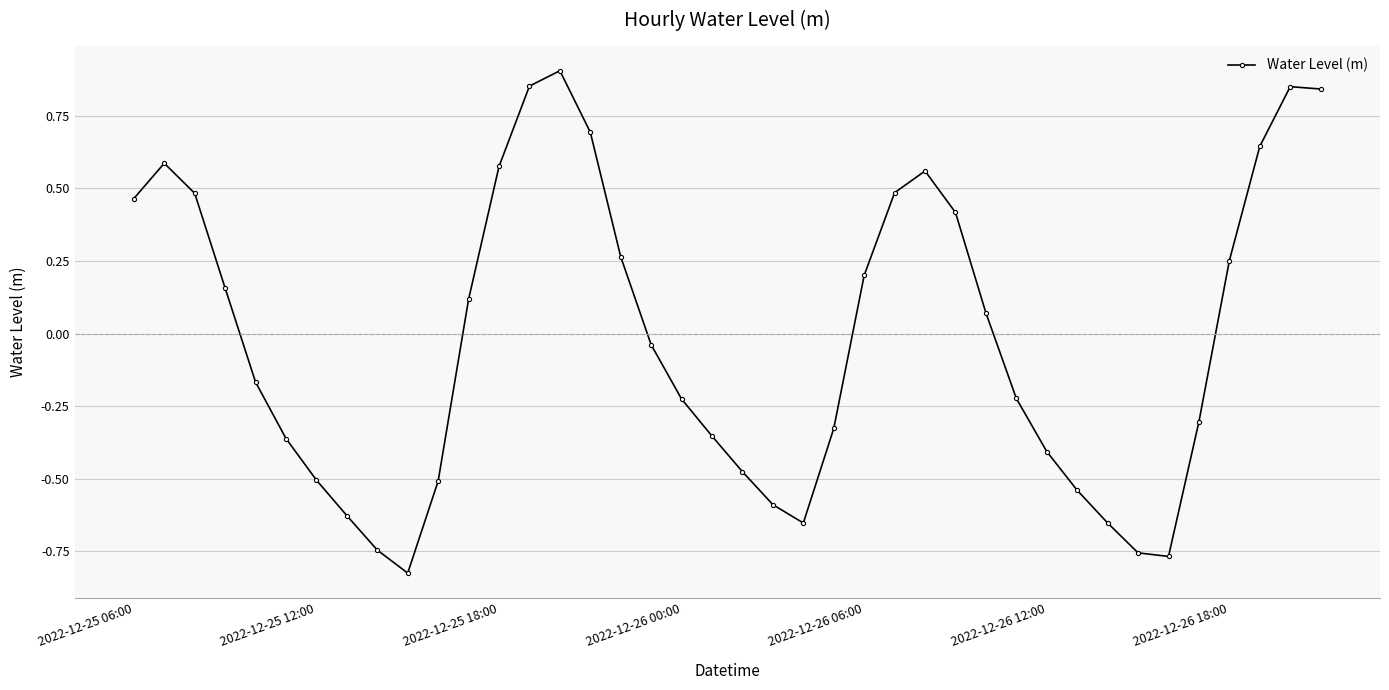

What is the difference between the maximum and minimum values?

1.7